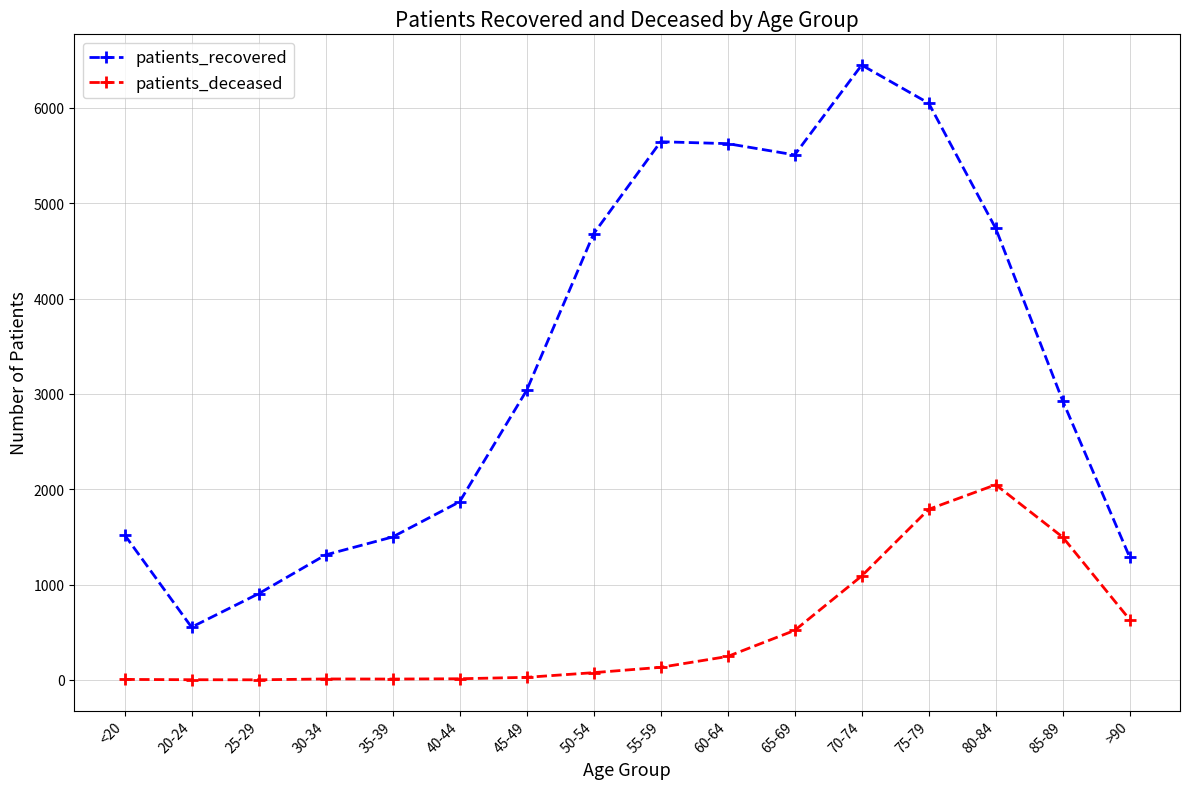

What is the lowest value of the patients_recovered series?

554